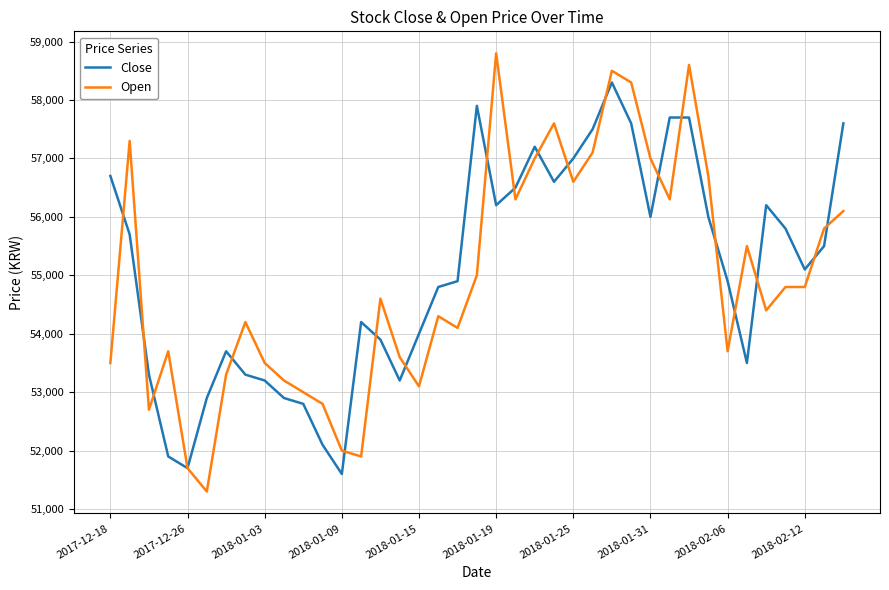

Which series has the largest range (max minus min)?

Open